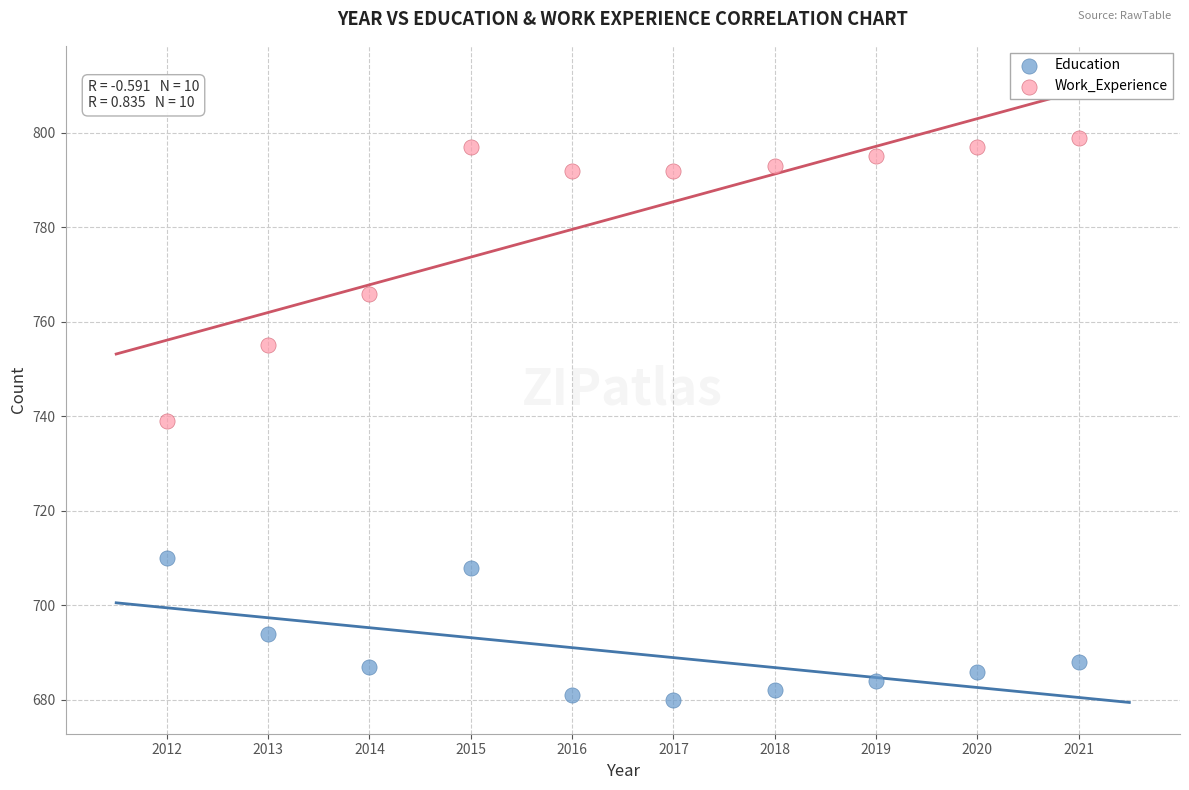

Which series reaches the minimum Y coordinate?

Education